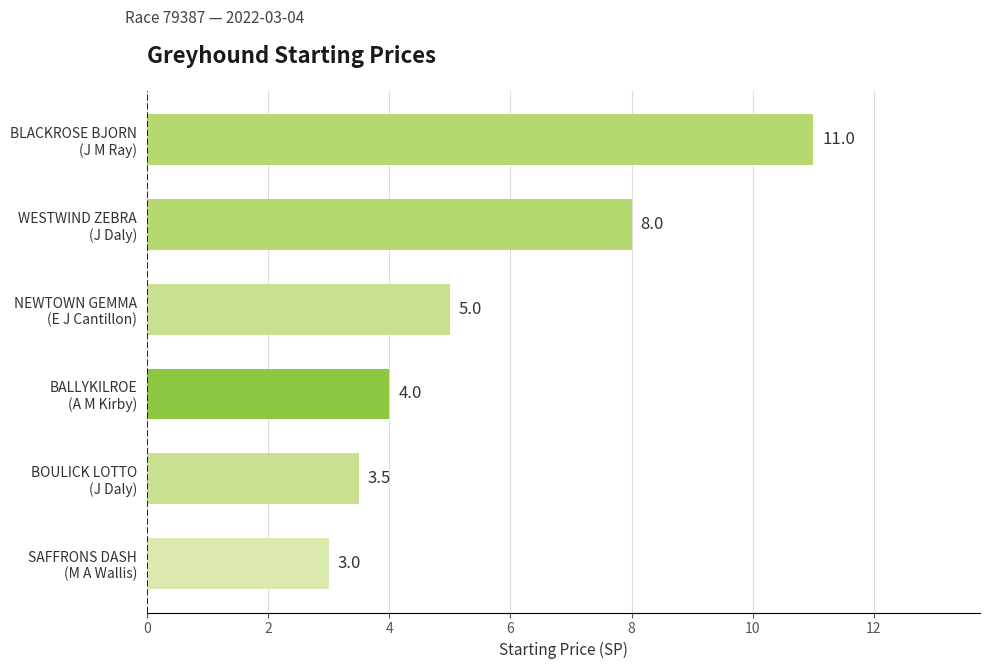

What is the smallest value displayed?

3.0